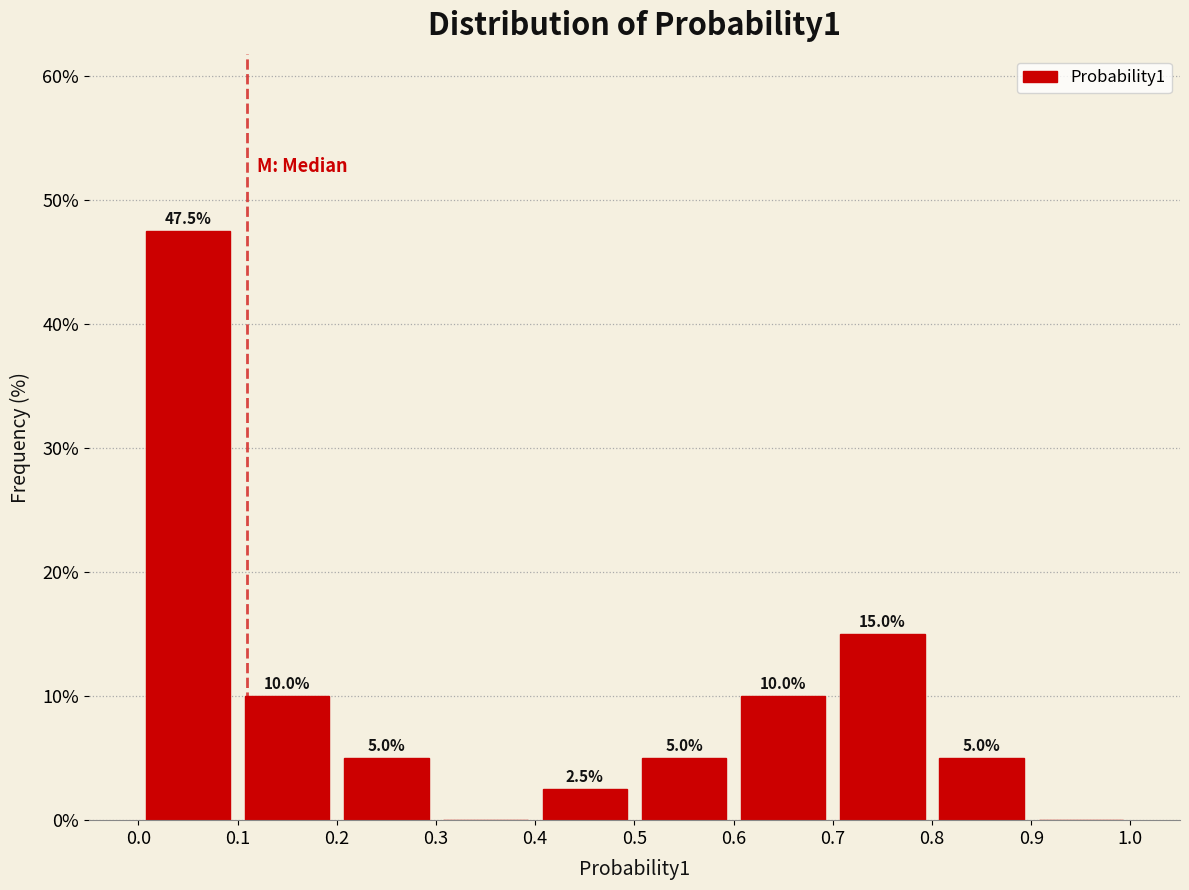

Over which range of the x-axis is the bar tallest?

0.0 to 0.1